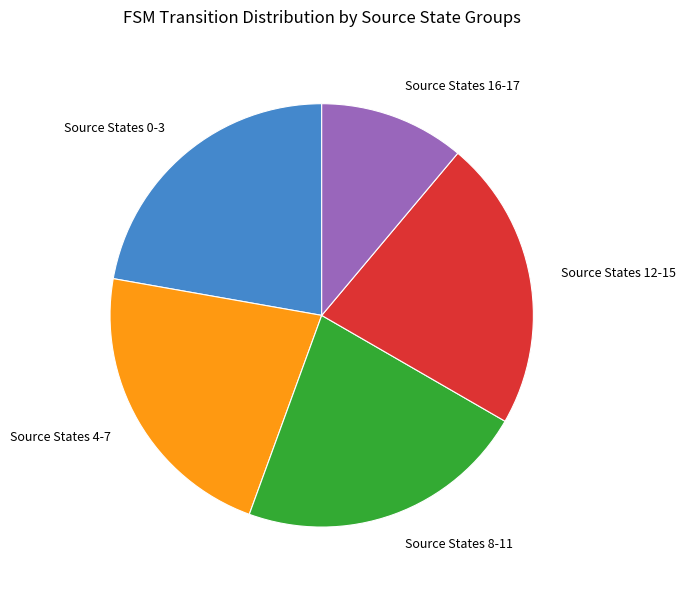

Count the number of slices in the pie.

5